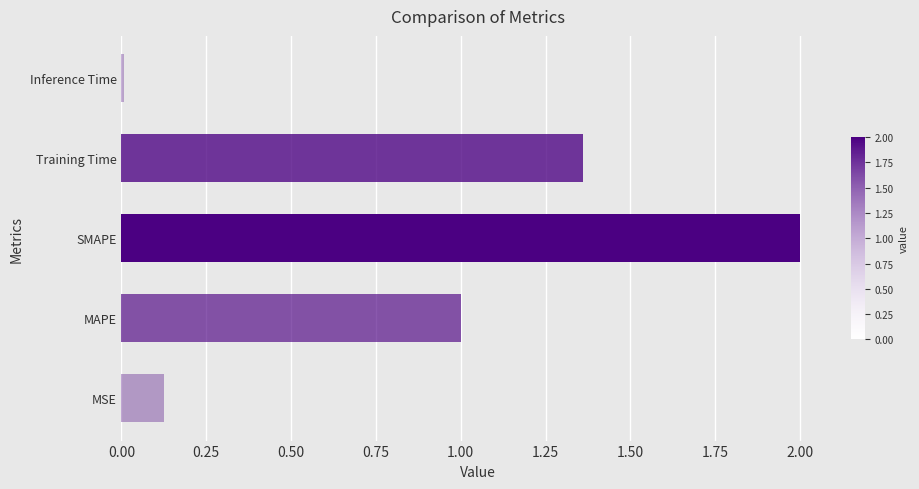

The value at MSE is 0.2. True or false?

False